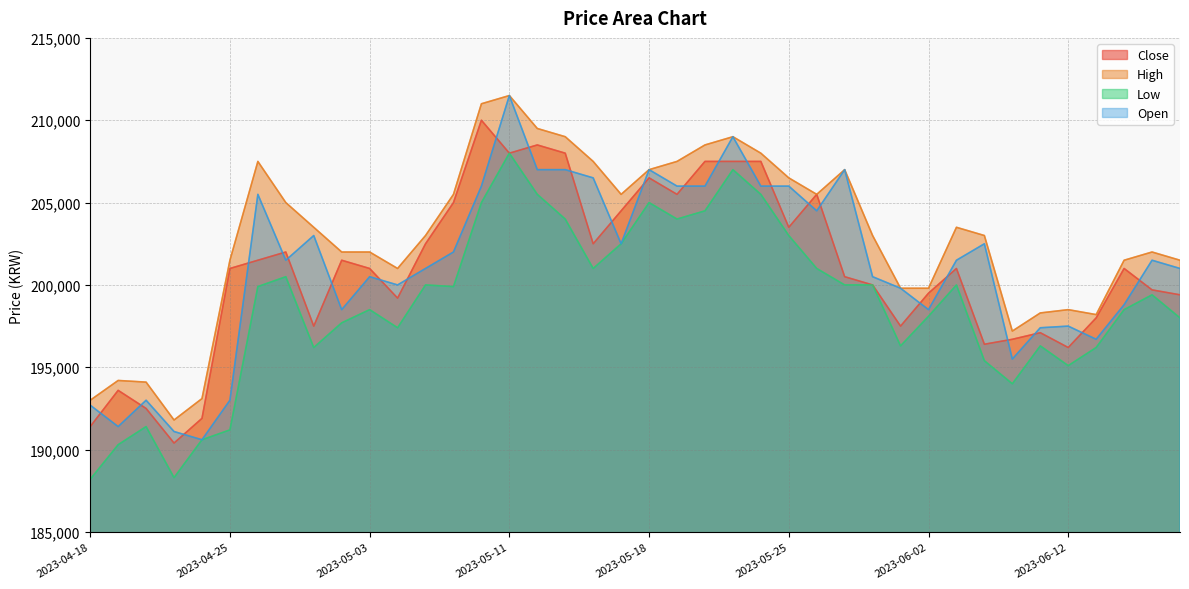

How many values in the Open series exceed 201500?

18